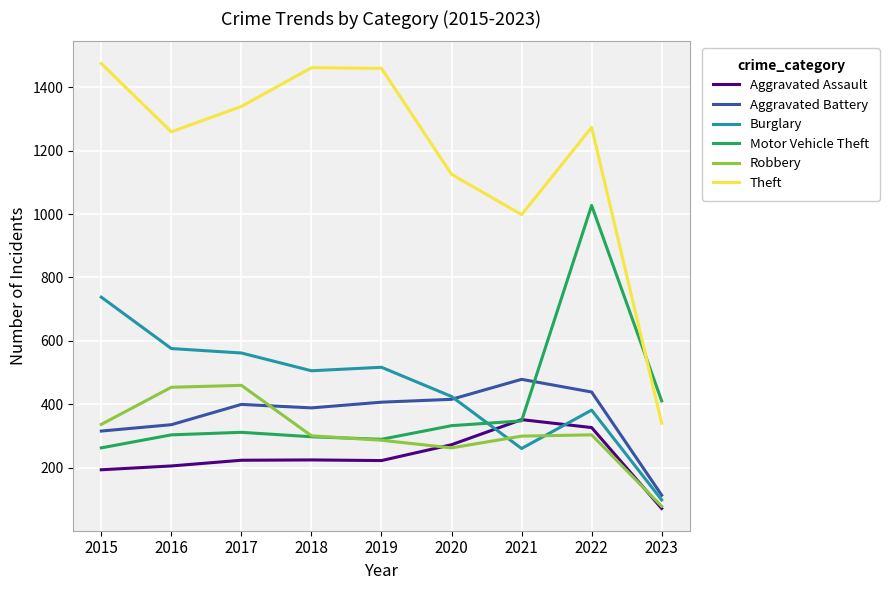

What is the maximum value for Burglary?

738